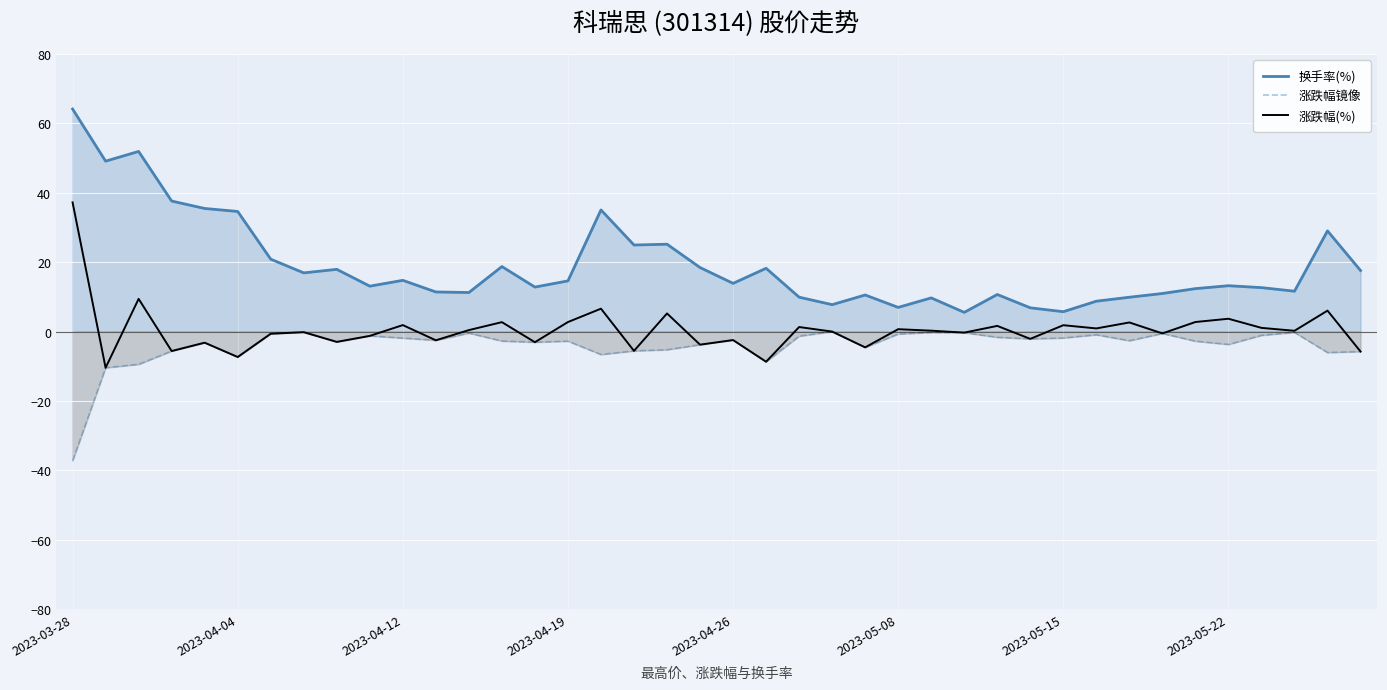

Reading left to right, transcribe all the data shown in this chart.

换手率(%): 64.2	49.1	51.9	37.6	35.5	34.6	20.9	16.9	17.9	13.1	14.8	11.4	11.3	18.7	12.8	14.6	35.1	24.9	25.2	18.5	13.9	18.2	9.9	7.8	10.6	7.0	9.7	5.5	10.7	6.8	5.7	8.8	9.9	11.0	12.4	13.2	12.7	11.6	29.0	17.6
涨跌幅镜像: -37.2	-10.4	-9.4	-5.6	-3.2	-7.3	-0.6	-0.2	-3.0	-1.2	-1.9	-2.5	-0.4	-2.7	-3.1	-2.8	-6.6	-5.6	-5.2	-3.8	-2.4	-8.7	-1.3	-0.0	-4.5	-0.7	-0.3	-0.3	-1.6	-2.1	-1.8	-0.9	-2.6	-0.5	-2.8	-3.7	-1.1	-0.2	-6.0	-5.8
涨跌幅(%): 37.2	-10.4	9.4	-5.6	-3.2	-7.3	-0.6	-0.2	-3.0	-1.2	1.9	-2.5	0.4	2.7	-3.1	2.8	6.6	-5.6	5.2	-3.8	-2.4	-8.7	1.3	0.0	-4.5	0.7	0.3	-0.3	1.6	-2.1	1.8	0.9	2.6	-0.5	2.8	3.7	1.1	0.2	6.0	-5.8